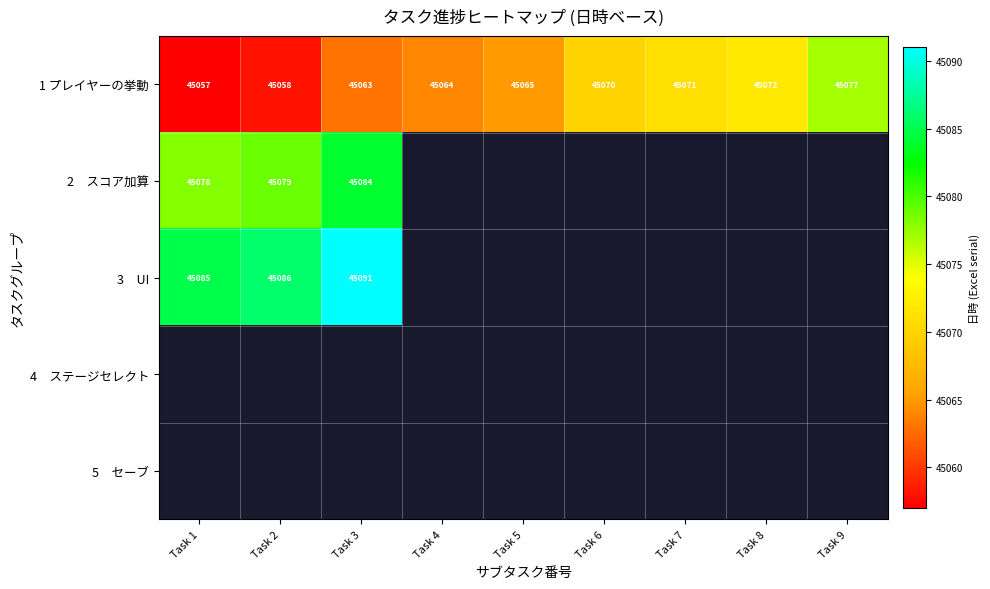

True or false: 1 プレイヤーの挙動 has a value of 66971.3 at Task 5.

False